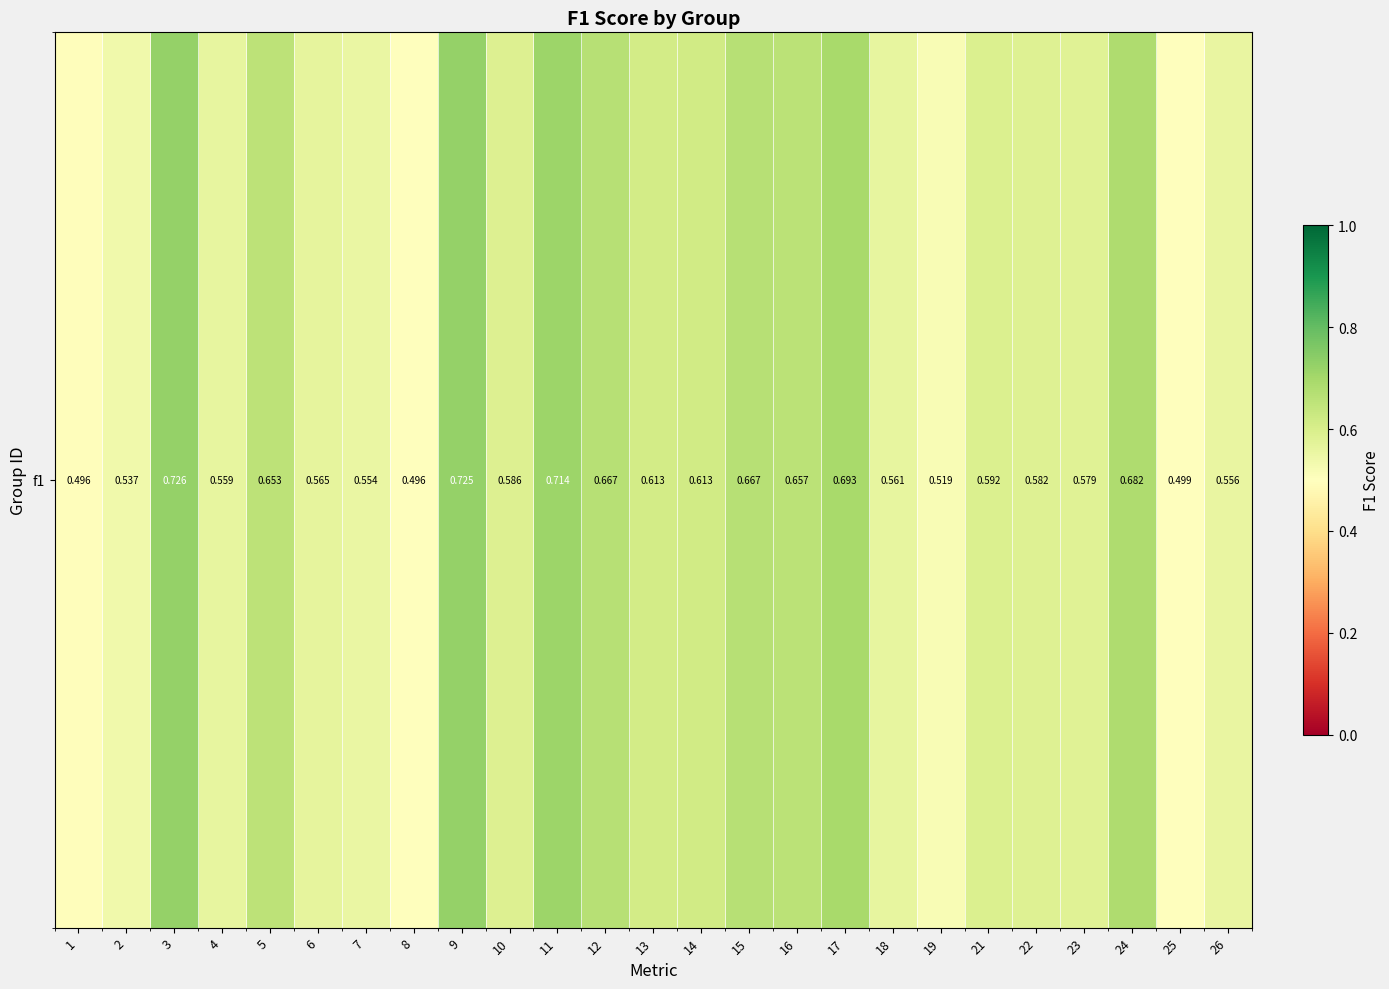

At which category does the chart reach its minimum across all series?

1